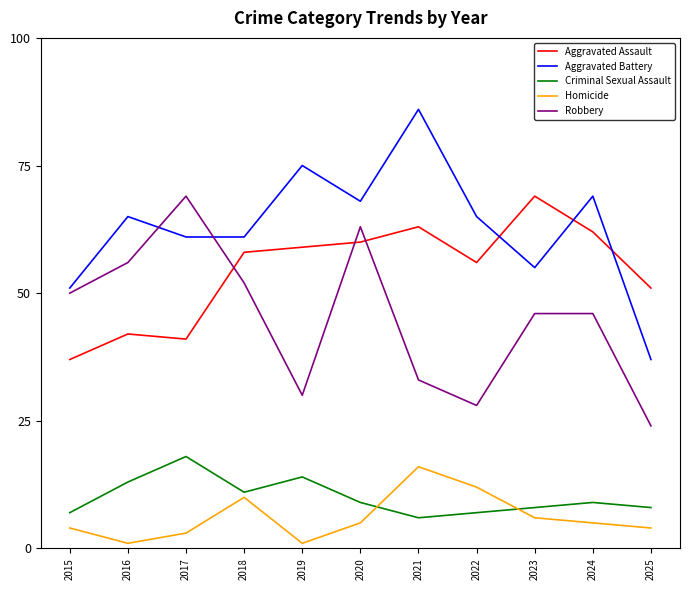

Count the number of categories in the chart.

11